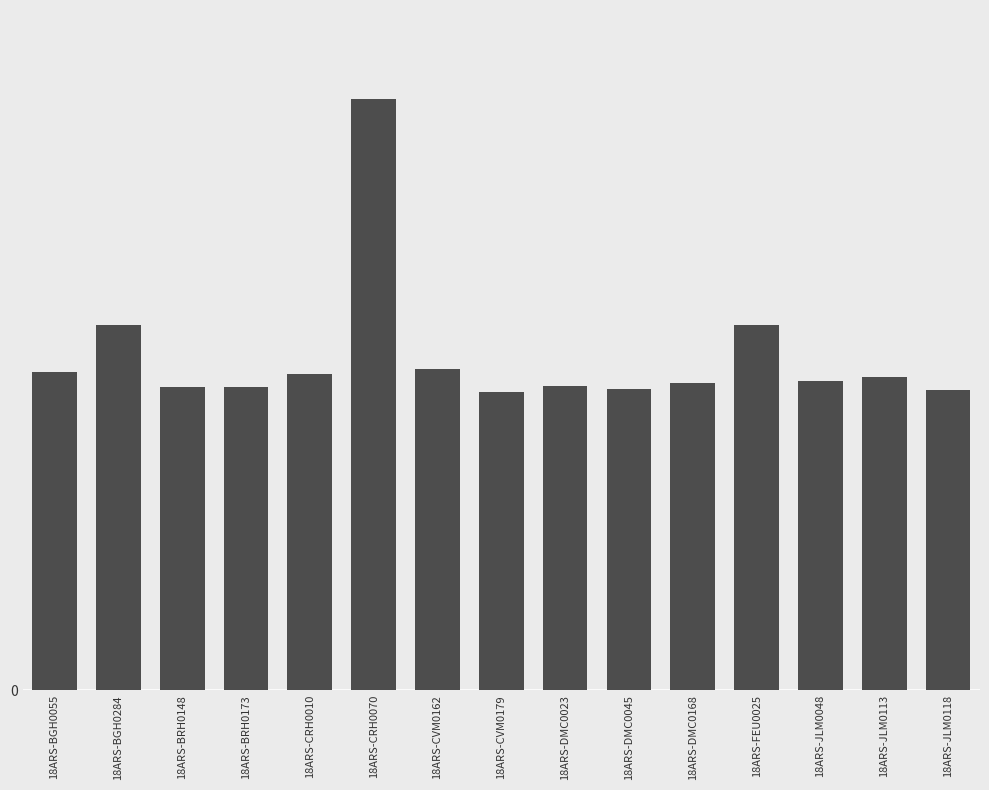

Rank the categories by value from highest to lowest.

18ARS-CRH0070, 18ARS-BGH0284, 18ARS-FEU0025, 18ARS-CVM0162, 18ARS-BGH0055, 18ARS-CRH0010, 18ARS-JLM0113, 18ARS-JLM0048, 18ARS-DMC0168, 18ARS-DMC0023, 18ARS-BRH0148, 18ARS-BRH0173, 18ARS-DMC0045, 18ARS-JLM0118, 18ARS-CVM0179